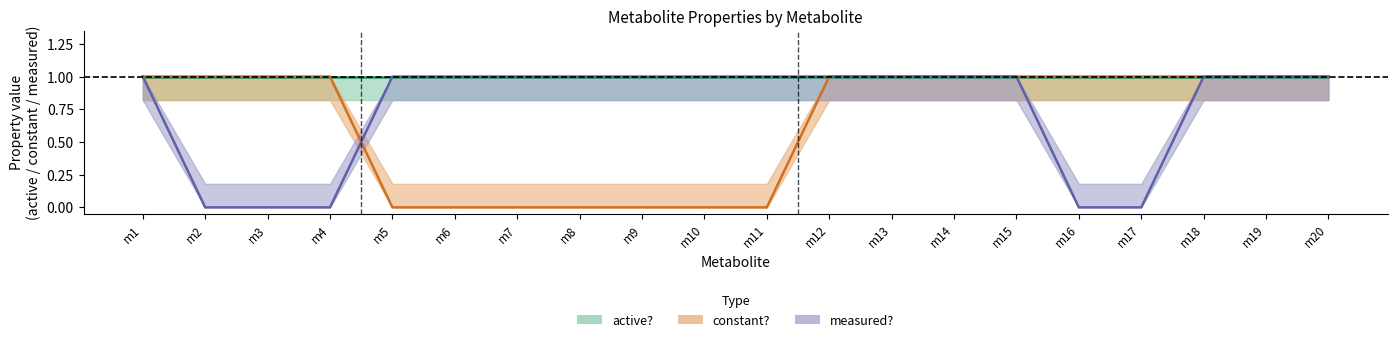

How many data points in measured? are less than 1?

5